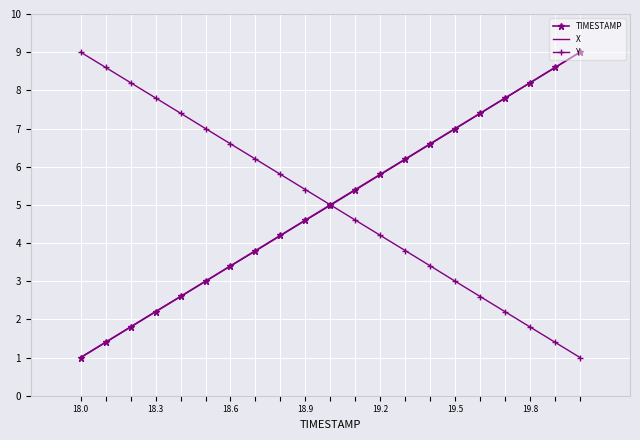

What is the lowest value of the TIMESTAMP series?

1.0